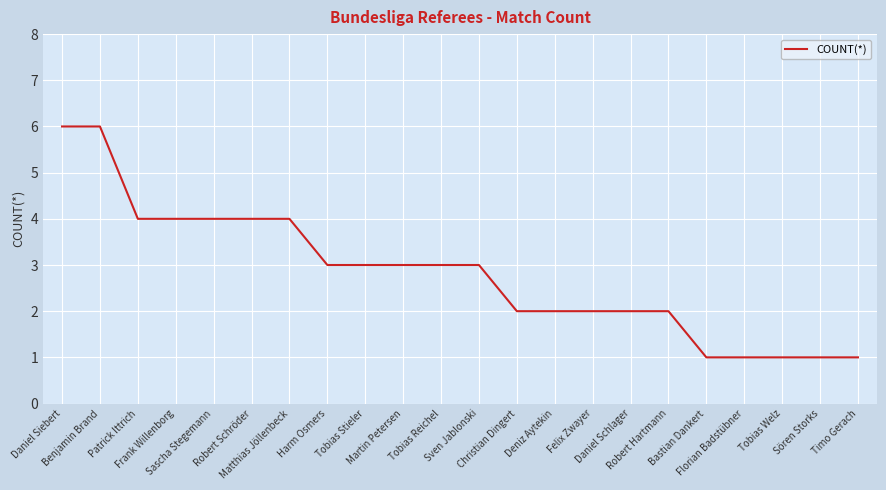

What is the difference between the maximum and minimum values?

5